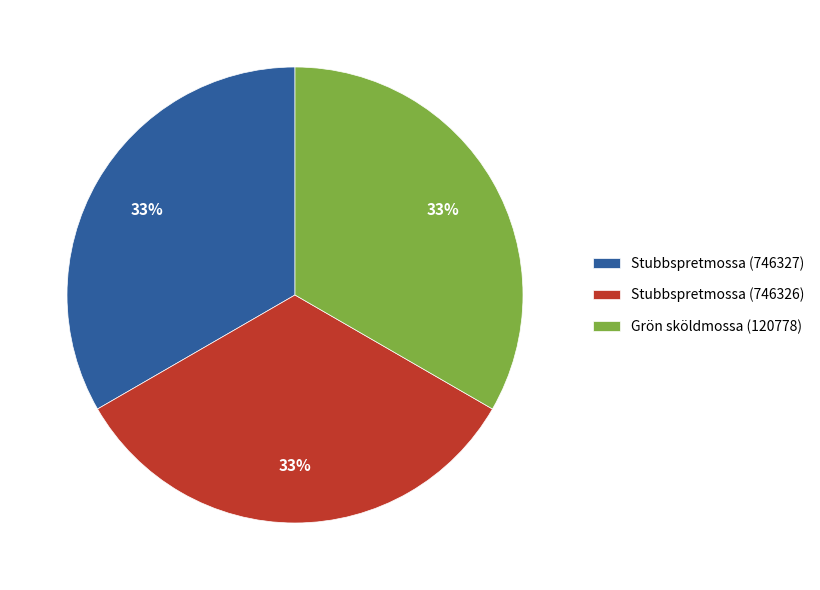

Does any single category account for the majority?

No